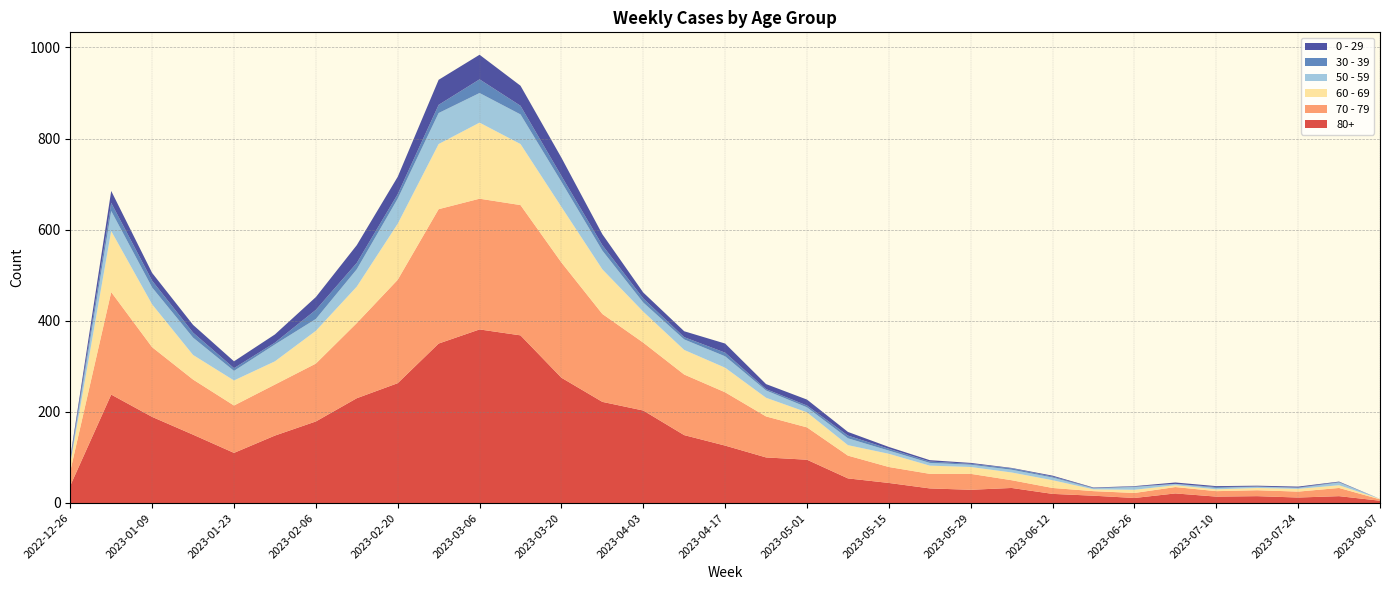

Reading right to left, extract all data points from this chart.

80+: 5	15	12	15	14	21	11	16	20	33	29	32	44	54	95	100	126	149	203	222	275	368	381	350	263	230	179	148	110	150	189	238	38
70 - 79: 3	18	13	13	12	14	11	10	13	17	35	32	35	50	71	90	117	133	149	193	253	286	287	295	227	165	127	112	104	121	153	225	32
60 - 69: 1	6	6	5	4	4	7	4	17	17	15	18	29	23	33	41	54	54	68	98	122	134	167	143	123	80	72	51	55	54	94	134	16
50 - 59: 0	6	2	3	3	3	6	2	6	6	5	6	7	15	11	16	25	23	20	41	55	65	65	68	55	38	26	37	21	38	37	44	5
30 - 39: 0	1	1	0	2	0	1	1	2	3	2	3	4	6	4	3	8	5	9	12	13	19	30	18	10	14	20	4	6	11	15	18	5
0 - 29: 0	1	2	2	2	3	1	1	2	1	2	3	4	8	13	11	20	13	13	24	40	44	54	55	38	39	28	18	15	17	17	26	4